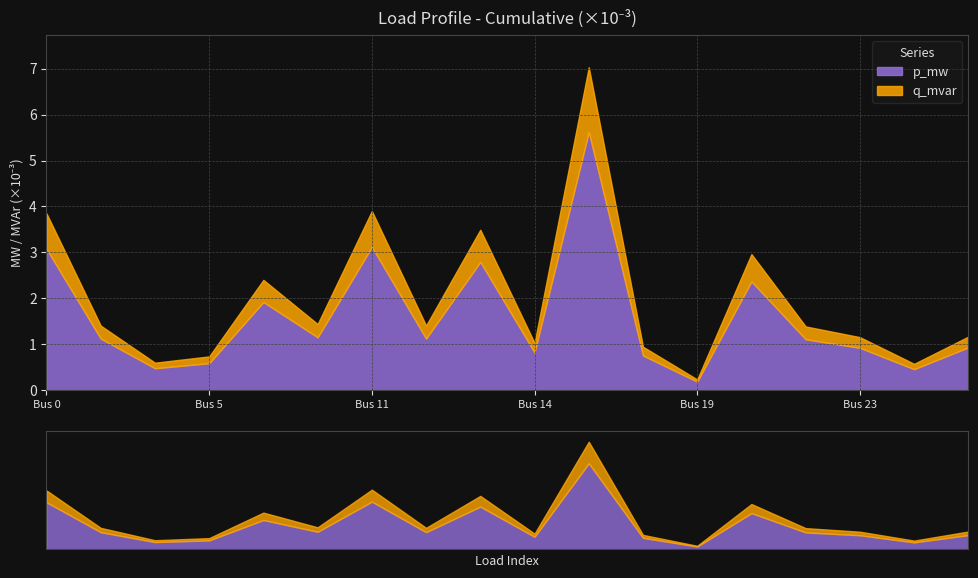

At which category does p_mw reach its first local peak?

4